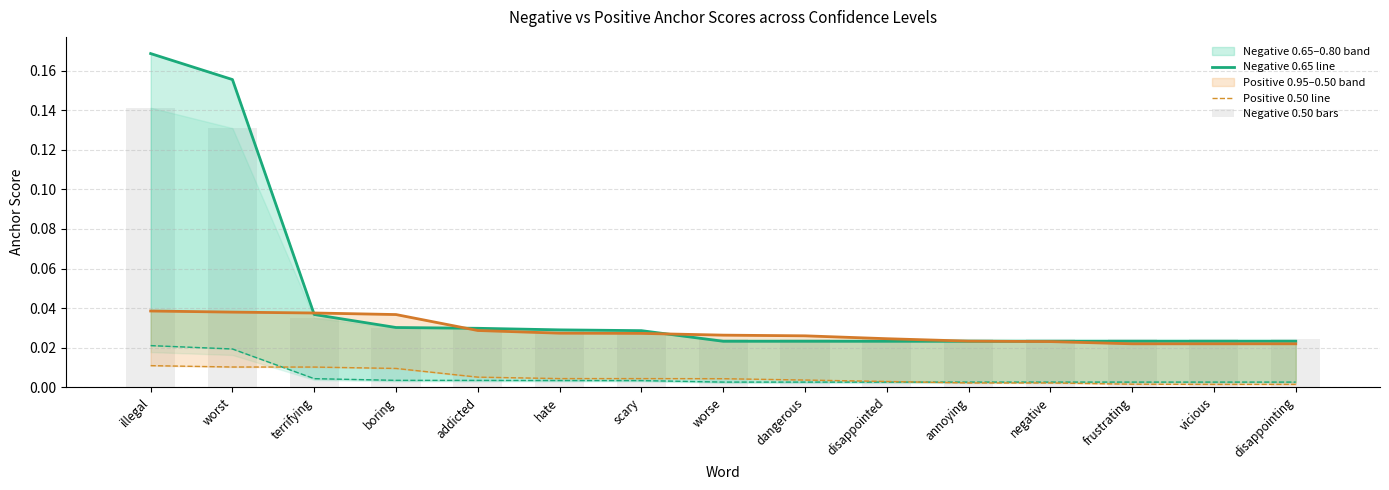

Which series changed the most between terrifying and dangerous?

Negative 0.65